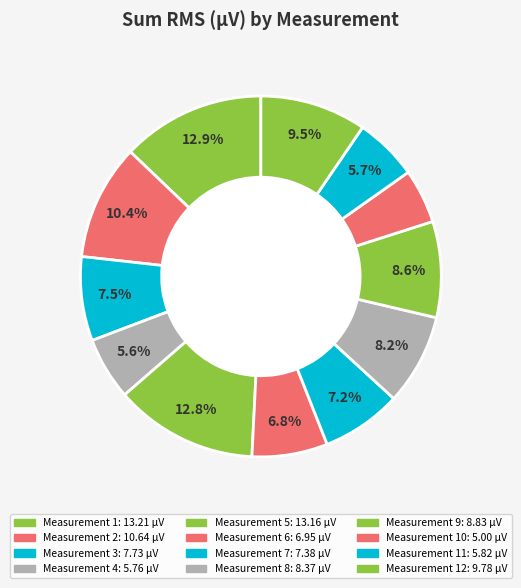

How many segments does this pie chart have?

12